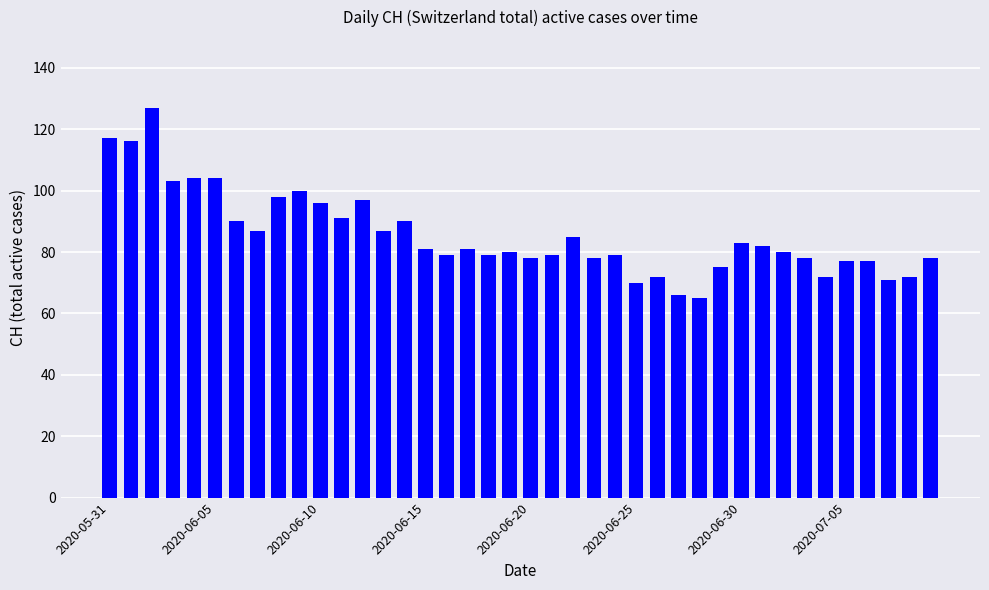

What is the average value?

86